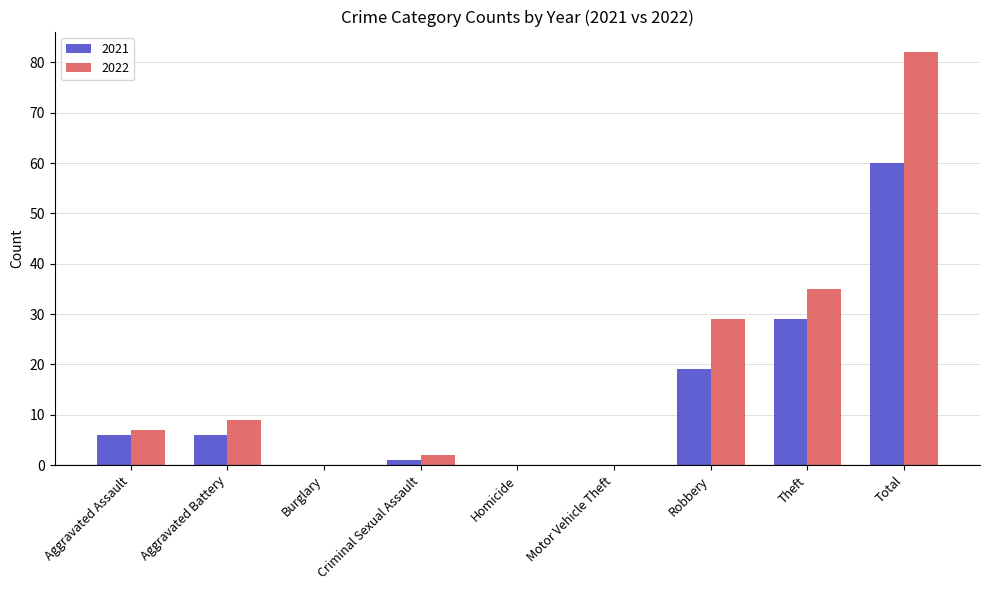

Reading left to right, list all the values displayed in this chart.

2021: Aggravated Assault=6	Aggravated Battery=6	Burglary=0	Criminal Sexual Assault=1	Homicide=0	Motor Vehicle Theft=0	Robbery=19	Theft=29	Total=60
2022: Aggravated Assault=7	Aggravated Battery=9	Burglary=0	Criminal Sexual Assault=2	Homicide=0	Motor Vehicle Theft=0	Robbery=29	Theft=35	Total=82